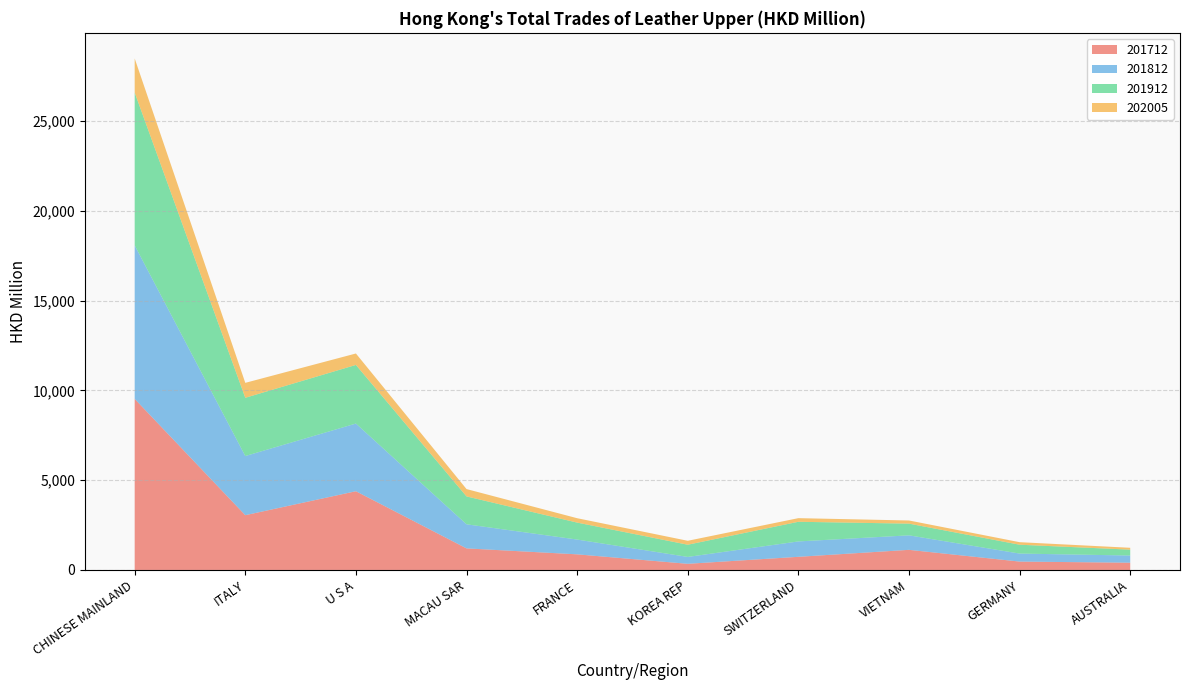

Reading left to right, list all the values displayed in this chart.

201712: CHINESE MAINLAND=9526.9	ITALY=3050.4	U S A=4384.9	MACAU SAR=1202.0	FRANCE=870.4	KOREA REP=342.8	SWITZERLAND=732.4	VIETNAM=1120.7	GERMANY=467.0	AUSTRALIA=404.3
201812: CHINESE MAINLAND=8551.8	ITALY=3294.4	U S A=3769.4	MACAU SAR=1341.6	FRANCE=823.6	KOREA REP=383.4	SWITZERLAND=856.7	VIETNAM=807.6	GERMANY=446.2	AUSTRALIA=400.1
201912: CHINESE MAINLAND=8508.0	ITALY=3243.6	U S A=3264.1	MACAU SAR=1552.2	FRANCE=944.2	KOREA REP=679.5	SWITZERLAND=1094.5	VIETNAM=651.4	GERMANY=492.5	AUSTRALIA=326.9
202005: CHINESE MAINLAND=1901.2	ITALY=832.5	U S A=637.1	MACAU SAR=409.4	FRANCE=244.2	KOREA REP=219.3	SWITZERLAND=201.9	VIETNAM=176.1	GERMANY=141.9	AUSTRALIA=104.1